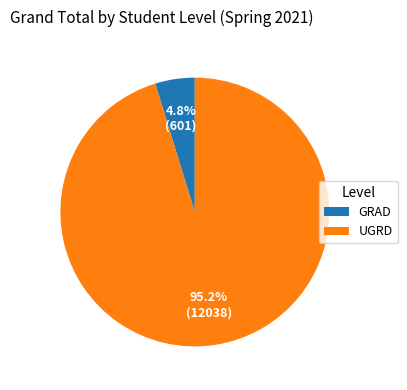

What is the majority slice?

UGRD